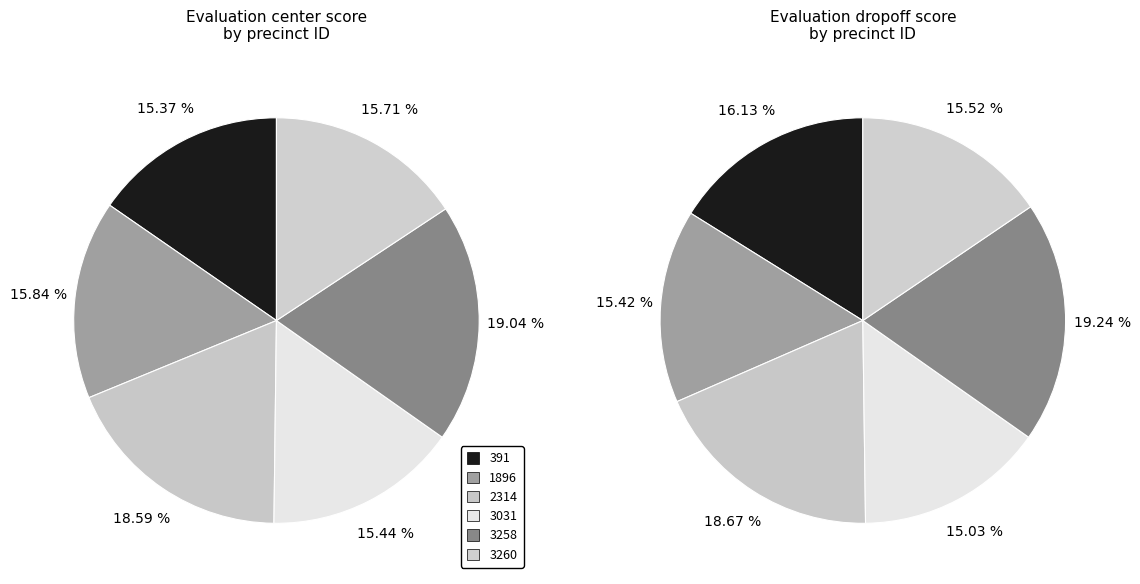

Is it true that 3258 is 19% of the pie?

True